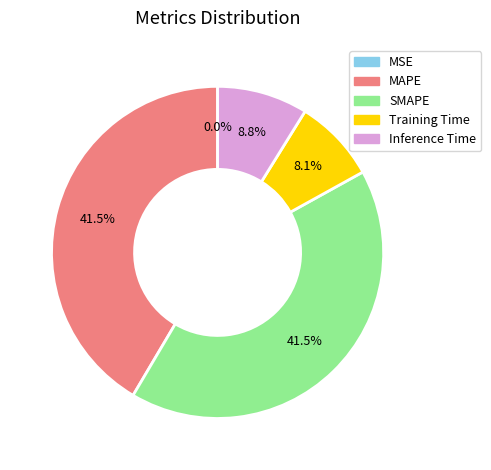

Is Inference Time the majority of the pie?

No